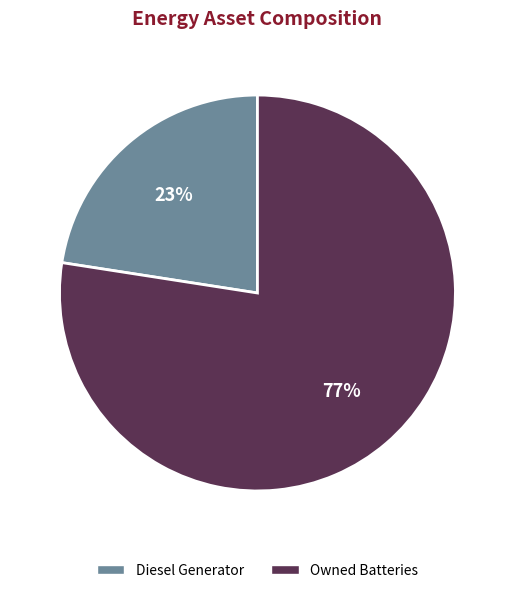

What percentage is the Diesel Generator slice, to the nearest percent?

23%